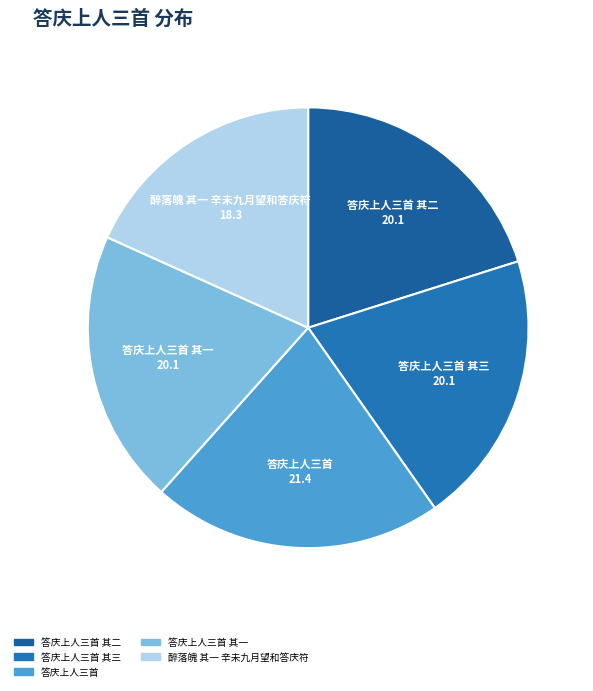

How many segments does this pie chart have?

5